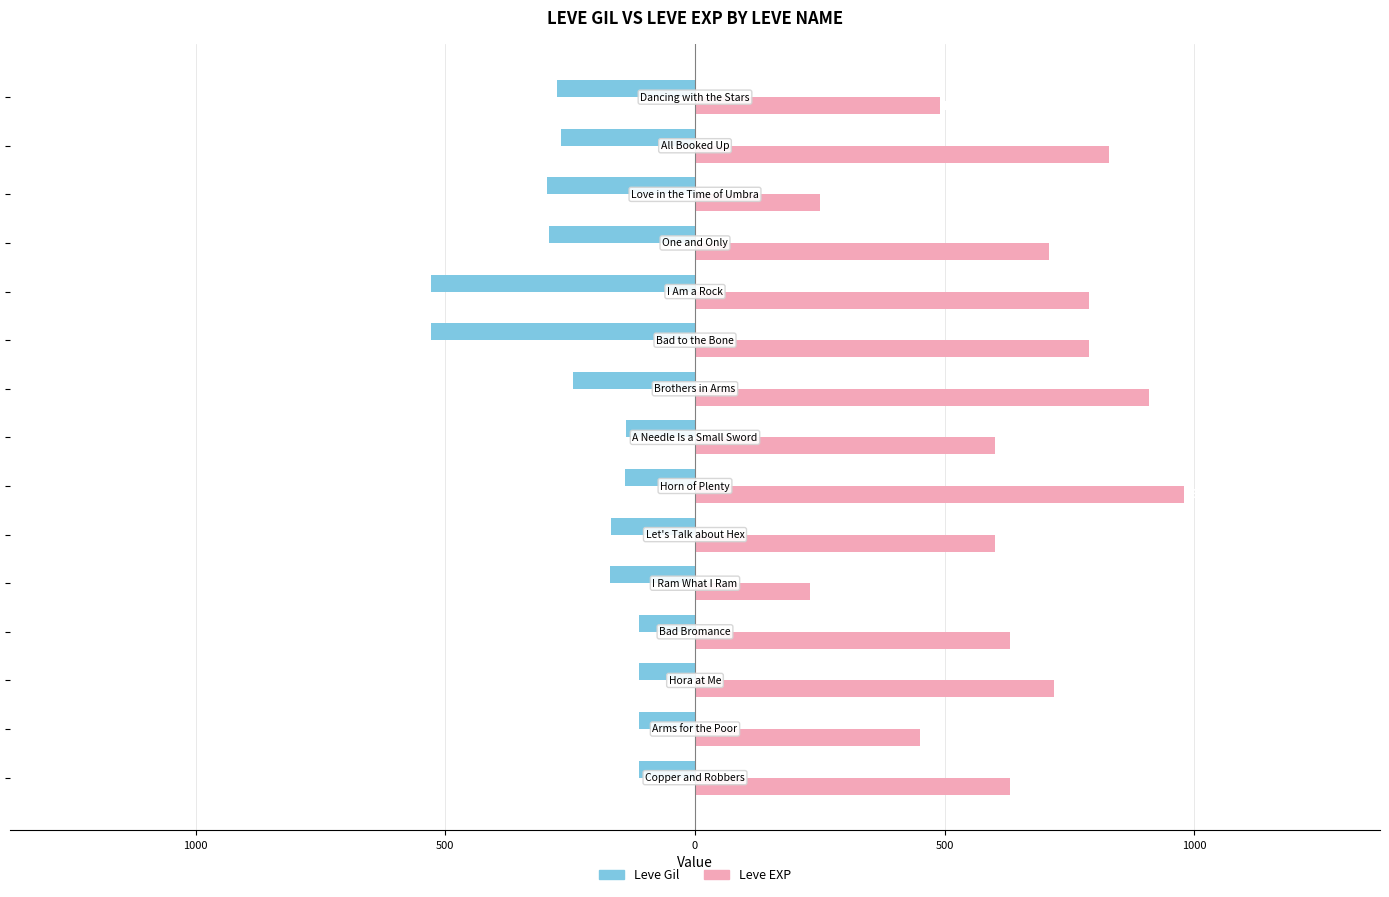

What is the difference between the second highest and minimum values in the Leve EXP series?

680